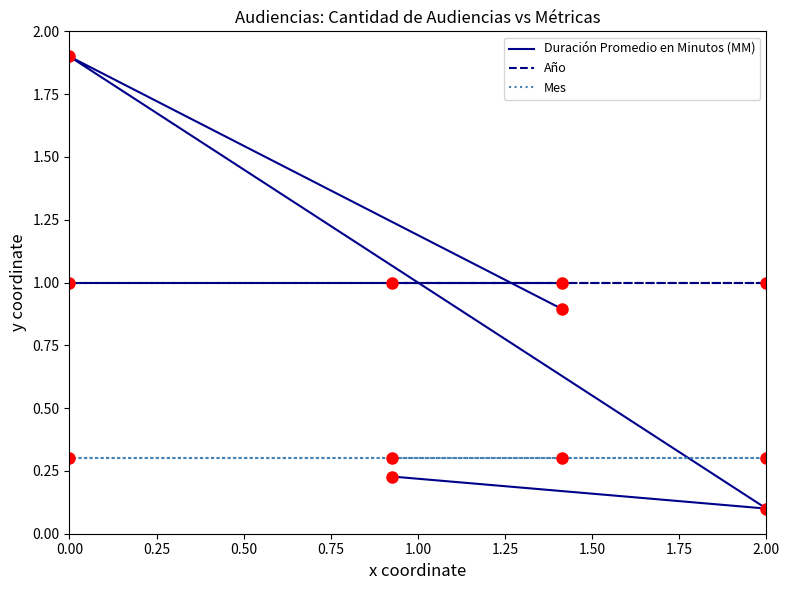

How many interior local peaks does the Duración Promedio en Minutos (MM) series have?

1